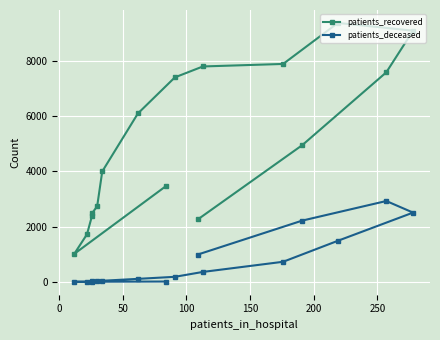

Reading left to right, extract all data points from this chart.

patients_recovered: 3470	1013	1722	2399	2488	2736	4001	6103	7410	7806	7897	9383	9103	7594	4954	2262
patients_deceased: 12	3	3	15	13	22	40	109	183	360	728	1489	2510	2930	2220	990